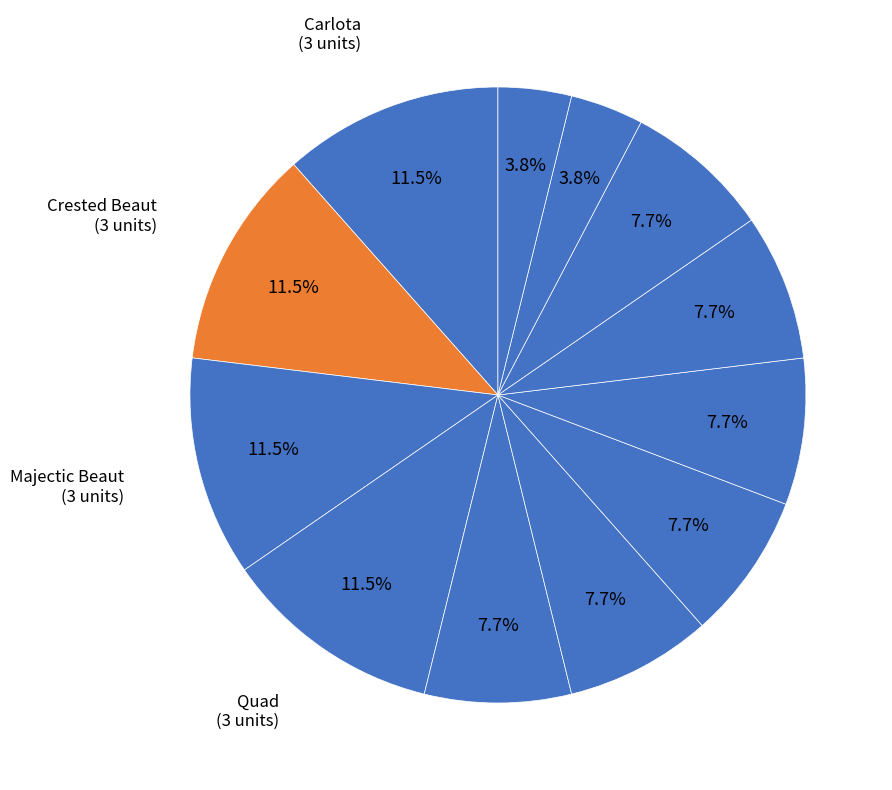

Rank the categories by value from highest to lowest.

Carlota, Crested Beaut, Majectic Beaut, Quad, Aspen, Bellen, Doublers, Sunbell, Sunset, Sunshine, FlatTop, V-Rang